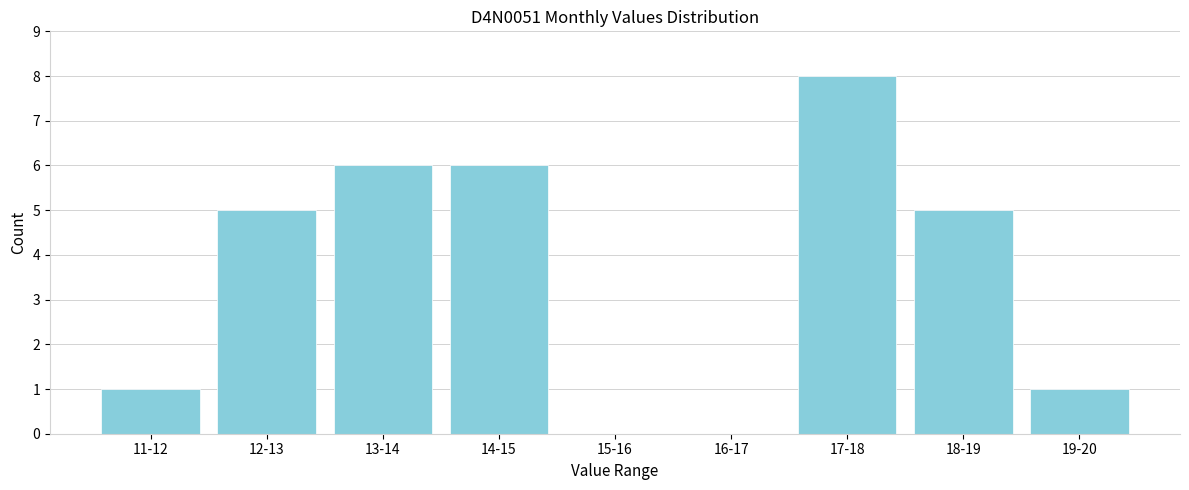

Reading left to right, extract all data points from this chart.

11-12=1	12-13=5	13-14=6	14-15=6	15-16=0	16-17=0	17-18=8	18-19=5	19-20=1